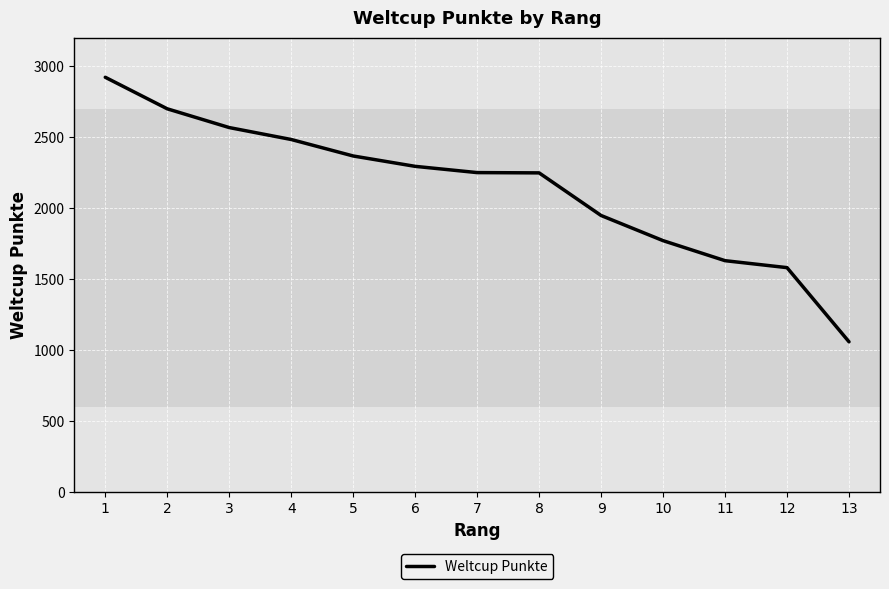

Where does the data first go above 2251?

1